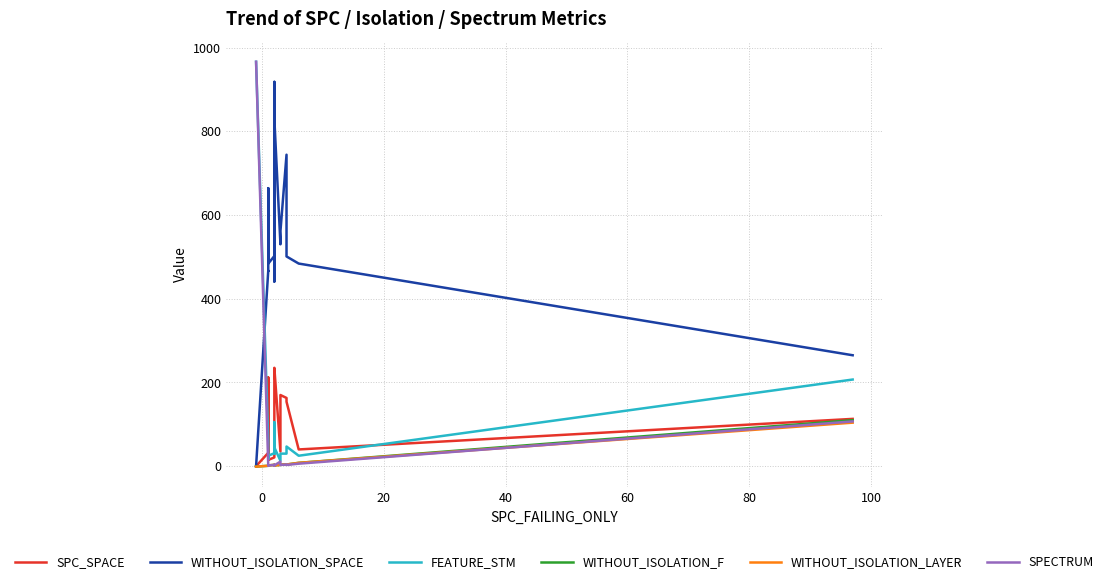

Is the value of SPECTRUM at 20 greater than the value of WITHOUT_ISOLATION_SPACE at 40?

No